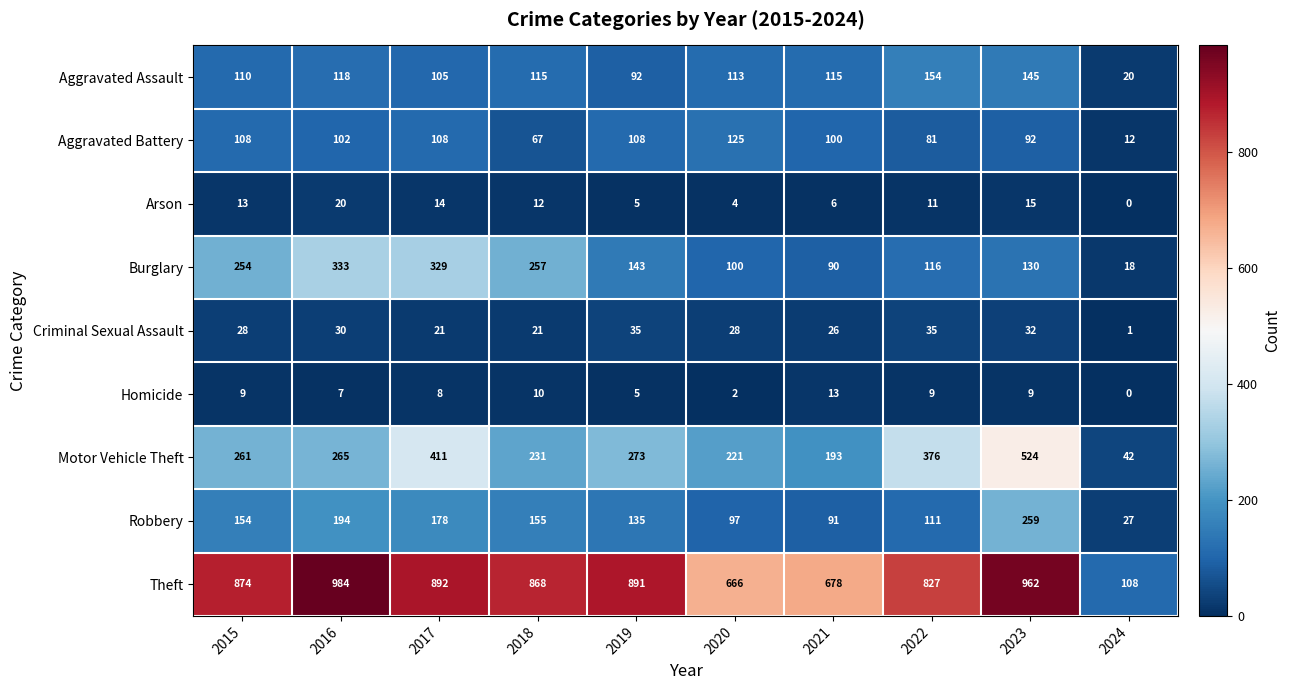

What is the difference between the maximum and second lowest values in the Theft series?

318